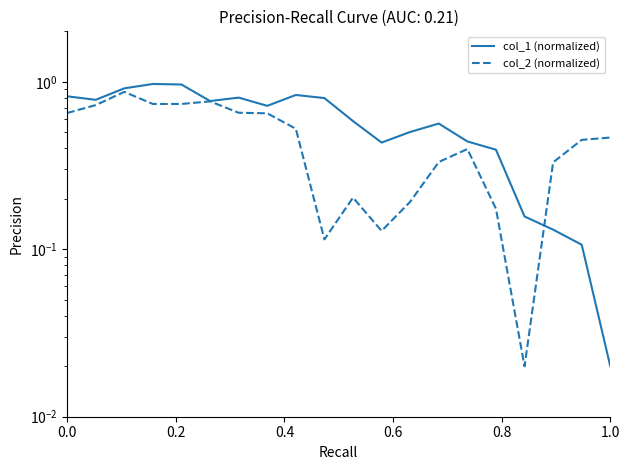

What position from the right is 0.0?

20